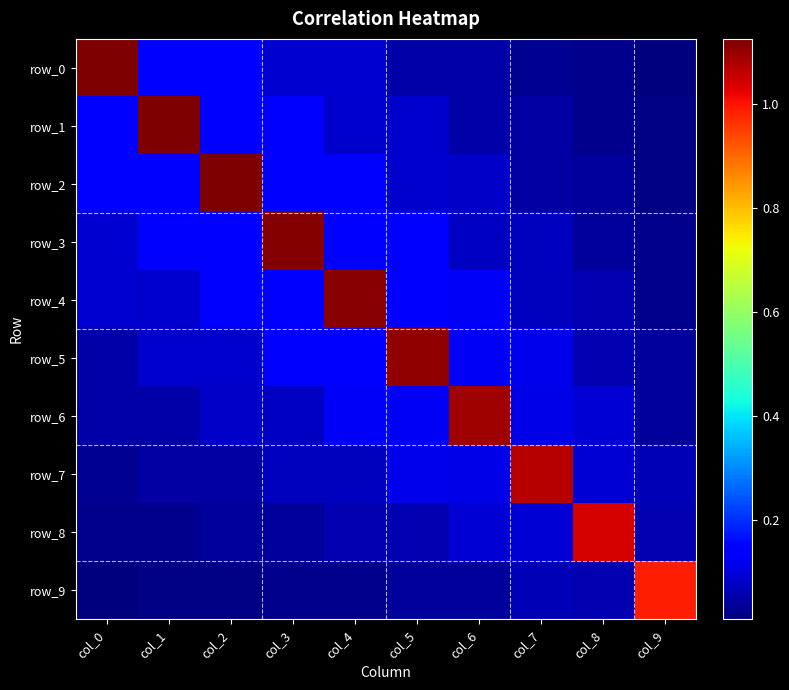

Reading right to left, what are all the values shown in this chart?

row_0: col_9=0.0	col_8=0.0	col_7=0.0	col_6=0.1	col_5=0.1	col_4=0.1	col_3=0.1	col_2=0.1	col_1=0.1	col_0=1.1
row_1: col_9=0.0	col_8=0.0	col_7=0.0	col_6=0.0	col_5=0.1	col_4=0.1	col_3=0.1	col_2=0.1	col_1=1.1	col_0=0.1
row_2: col_9=0.0	col_8=0.0	col_7=0.0	col_6=0.1	col_5=0.1	col_4=0.1	col_3=0.1	col_2=1.1	col_1=0.1	col_0=0.1
row_3: col_9=0.0	col_8=0.0	col_7=0.1	col_6=0.1	col_5=0.1	col_4=0.1	col_3=1.1	col_2=0.1	col_1=0.1	col_0=0.1
row_4: col_9=0.0	col_8=0.1	col_7=0.1	col_6=0.1	col_5=0.1	col_4=1.1	col_3=0.1	col_2=0.1	col_1=0.1	col_0=0.1
row_5: col_9=0.0	col_8=0.1	col_7=0.1	col_6=0.1	col_5=1.1	col_4=0.1	col_3=0.1	col_2=0.1	col_1=0.1	col_0=0.1
row_6: col_9=0.0	col_8=0.1	col_7=0.1	col_6=1.1	col_5=0.1	col_4=0.1	col_3=0.1	col_2=0.1	col_1=0.0	col_0=0.1
row_7: col_9=0.1	col_8=0.1	col_7=1.1	col_6=0.1	col_5=0.1	col_4=0.1	col_3=0.1	col_2=0.0	col_1=0.0	col_0=0.0
row_8: col_9=0.1	col_8=1.0	col_7=0.1	col_6=0.1	col_5=0.1	col_4=0.1	col_3=0.0	col_2=0.0	col_1=0.0	col_0=0.0
row_9: col_9=1.0	col_8=0.1	col_7=0.1	col_6=0.0	col_5=0.0	col_4=0.0	col_3=0.0	col_2=0.0	col_1=0.0	col_0=0.0